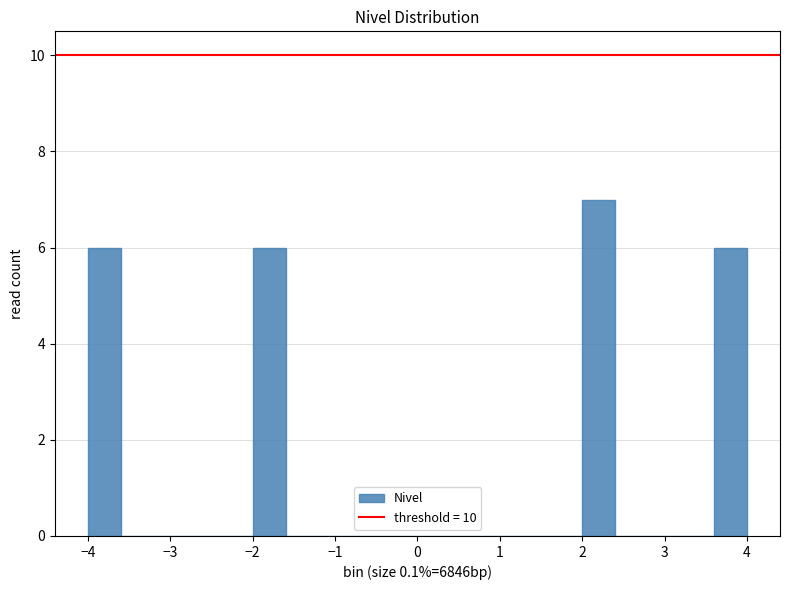

Over which range of the x-axis is the bar tallest?

2.0 to 2.4